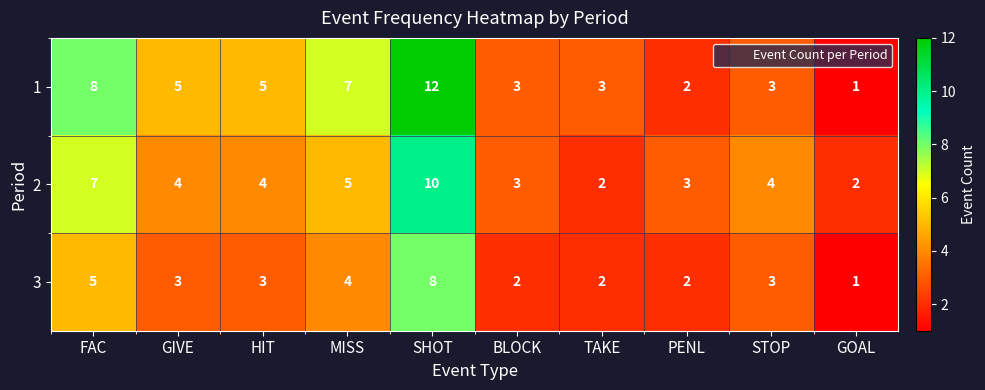

What is the sum of all 1 values?

49